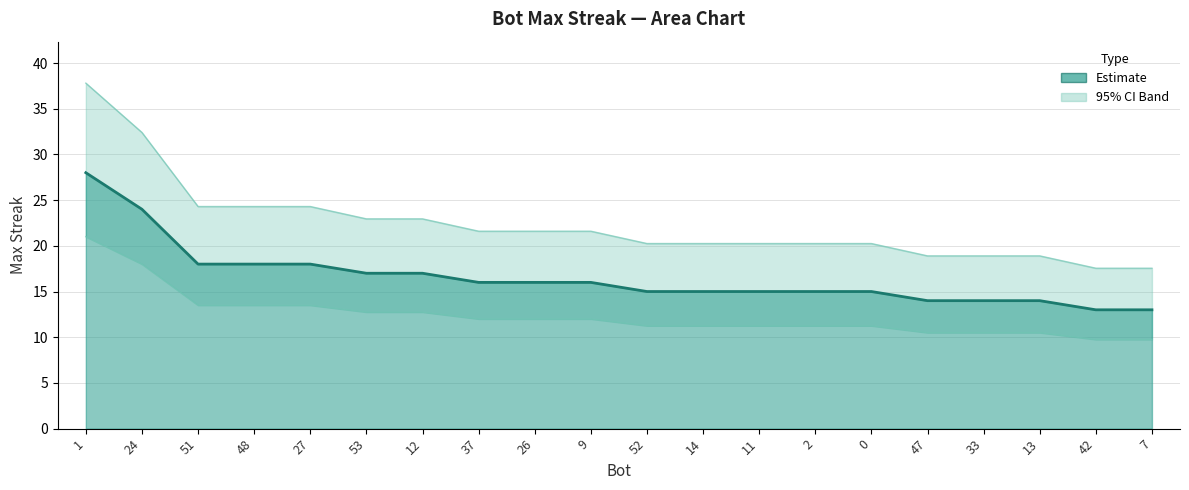

How many lines are shown in the chart?

1